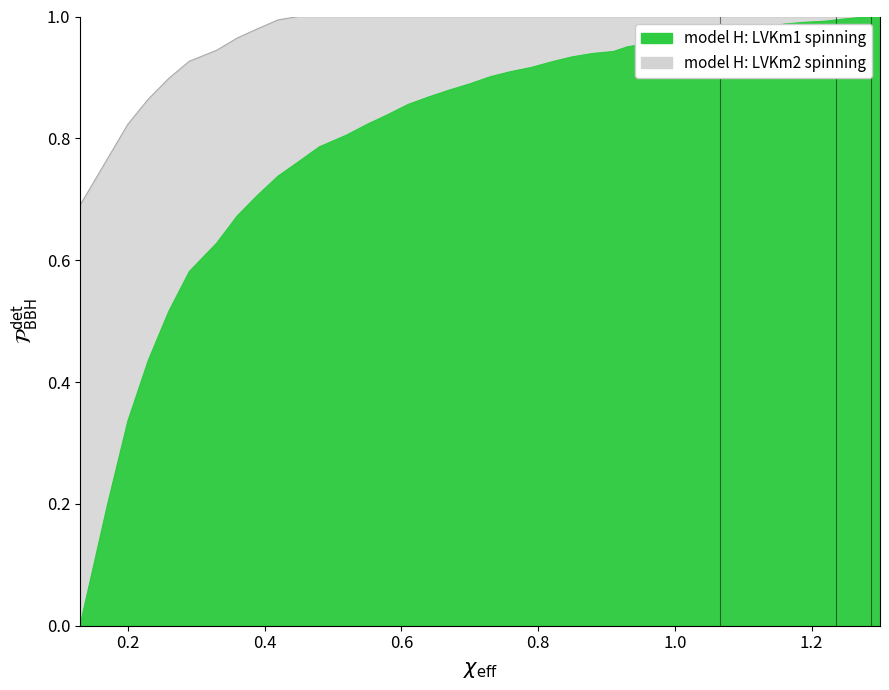

What is the value of the 2nd point from the left?

0.2